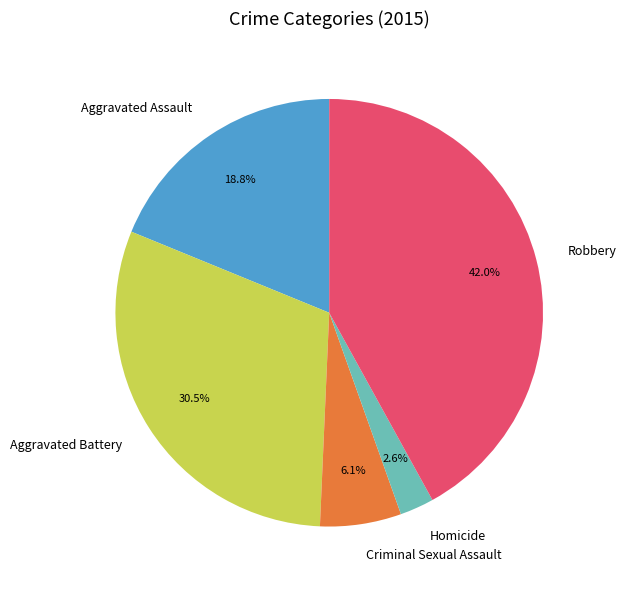

How much of the chart is everything except Criminal Sexual Assault?

93.9%